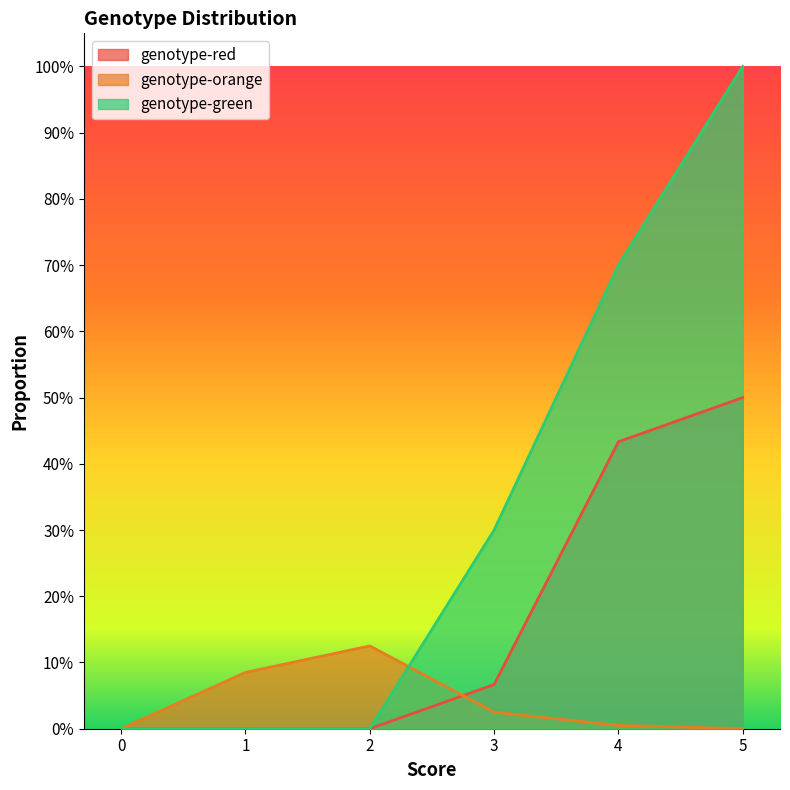

Rank the series by their average value, from lowest to highest.

genotype-orange, genotype-red, genotype-green